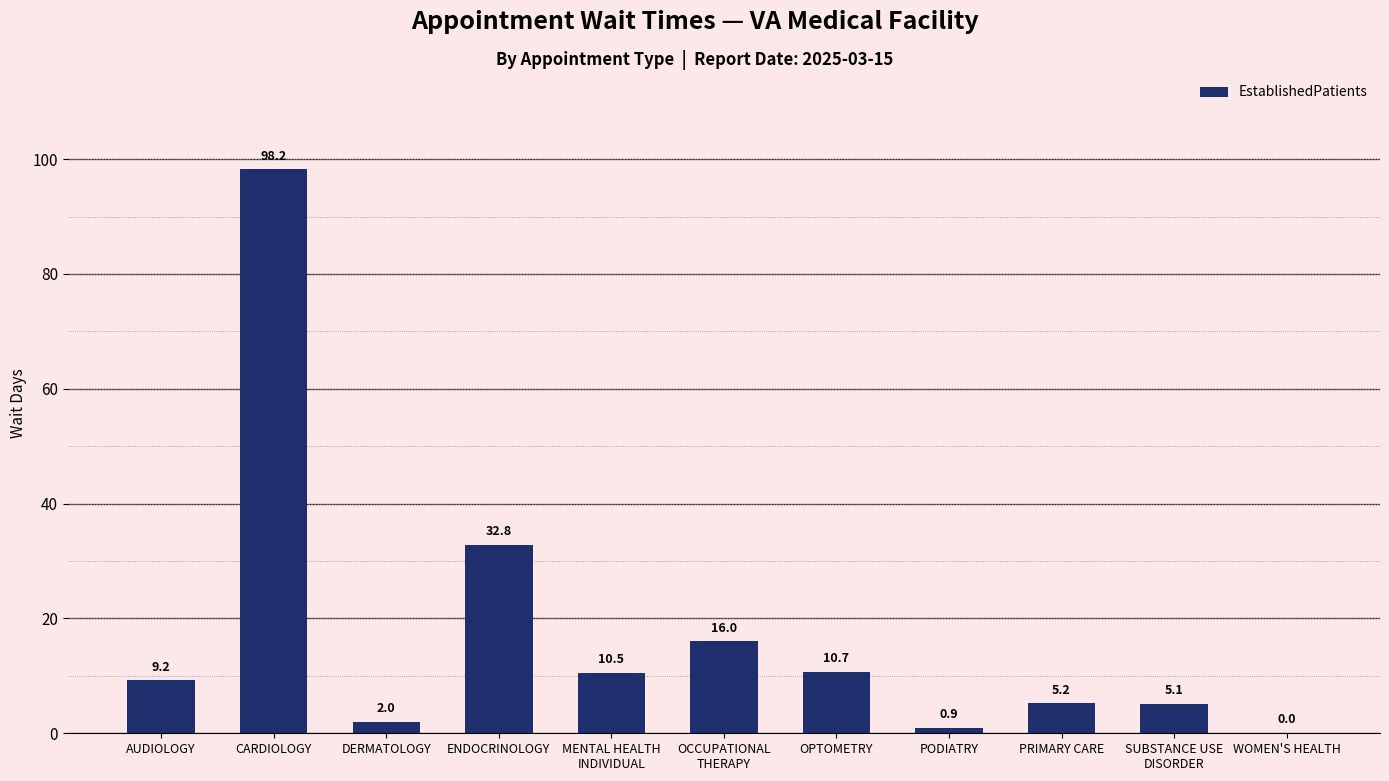

Which has a higher value, SUBSTANCE USE
DISORDER or PRIMARY CARE?

PRIMARY CARE